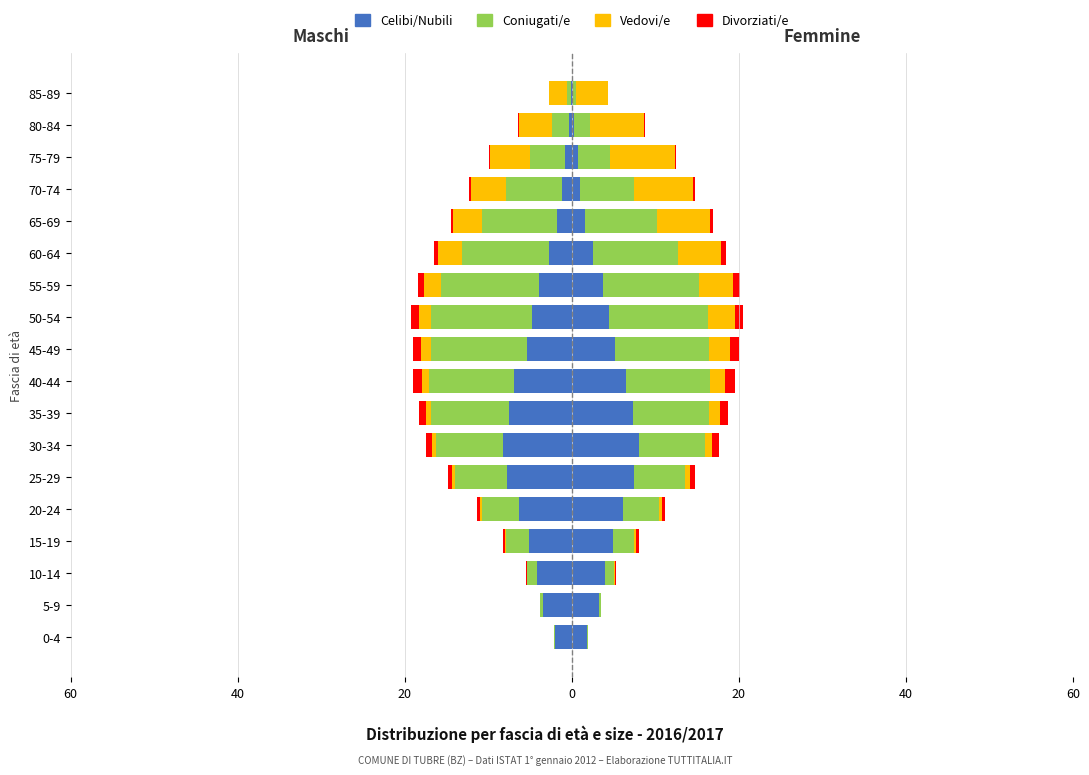

Is it true that Coniugati/e equals -2.6 at 75-79?

False